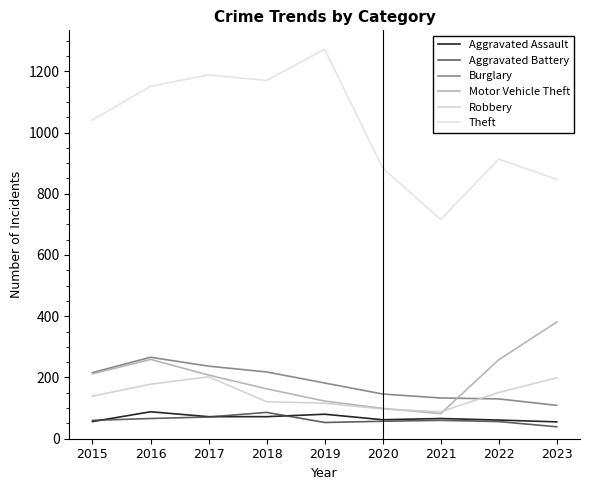

Which series has the largest total across all categories?

Theft